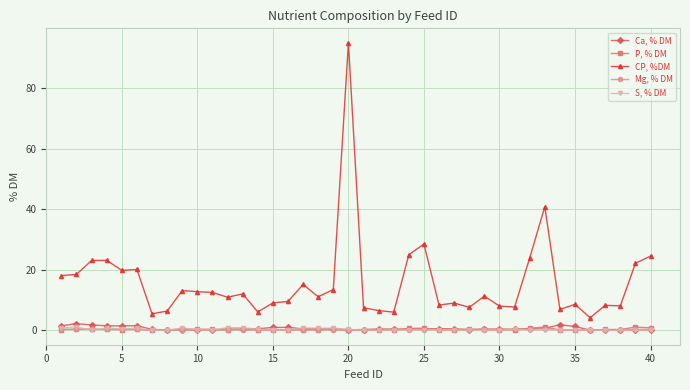

Which series has the largest total across all categories?

CP, %DM